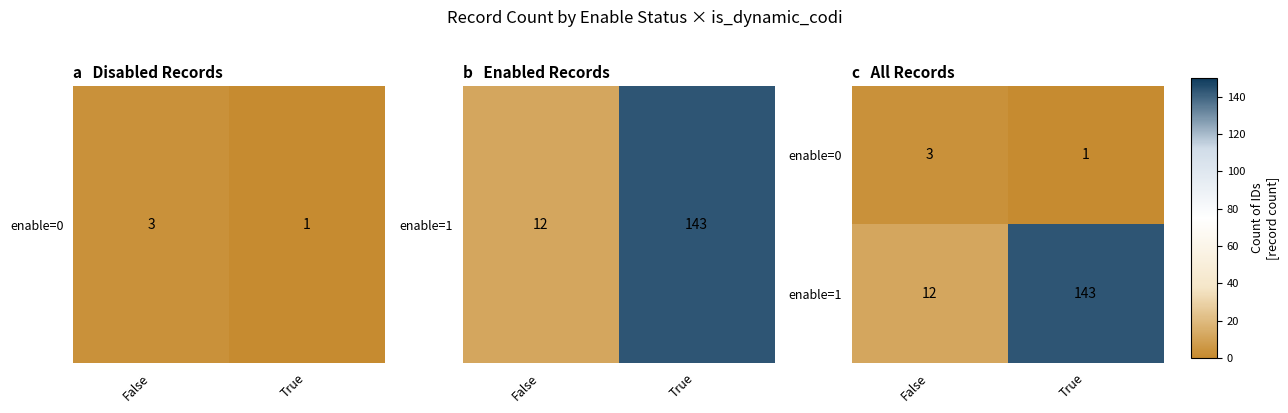

Reading left to right, transcribe all the data shown in this chart.

enable=0: False=3	True=1
enable=1: False=12	True=143